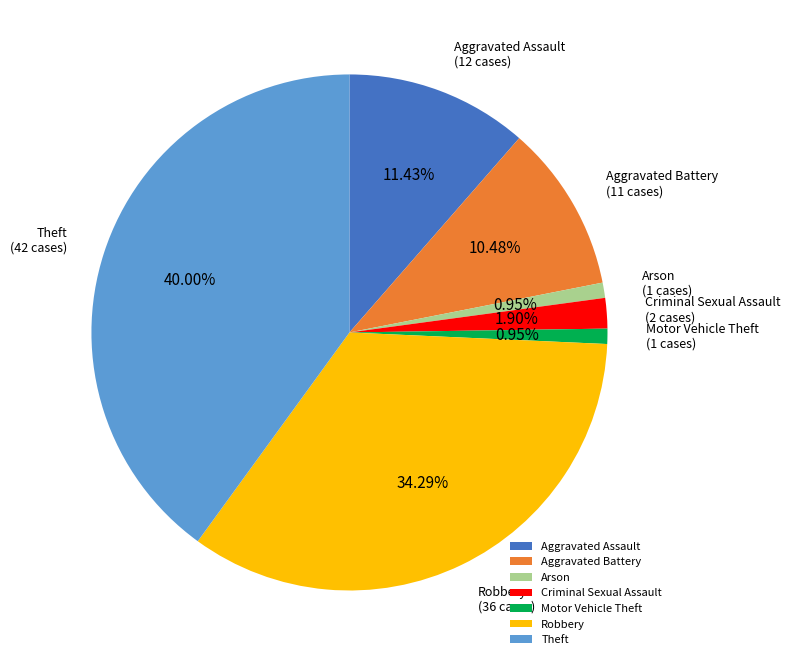

To the nearest percent, what is the difference between the Robbery and Aggravated Battery slice percentages?

24%